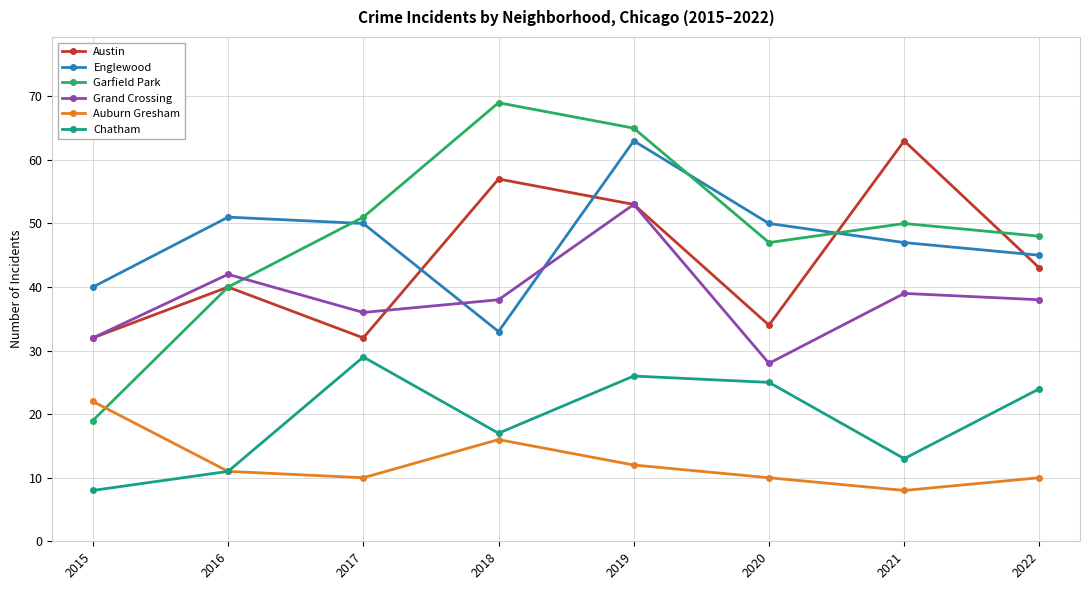

What is the difference between the highest and lowest values at 2019?

53